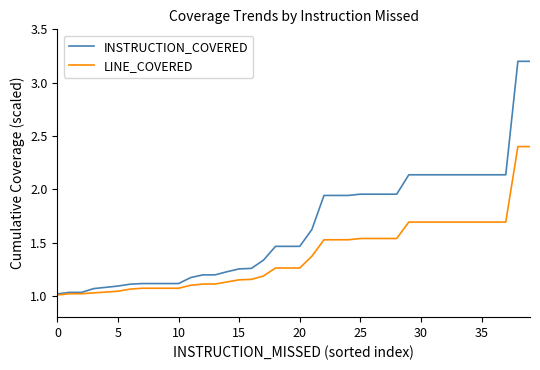

List the series in order of their overall mean, highest first.

INSTRUCTION_COVERED, LINE_COVERED